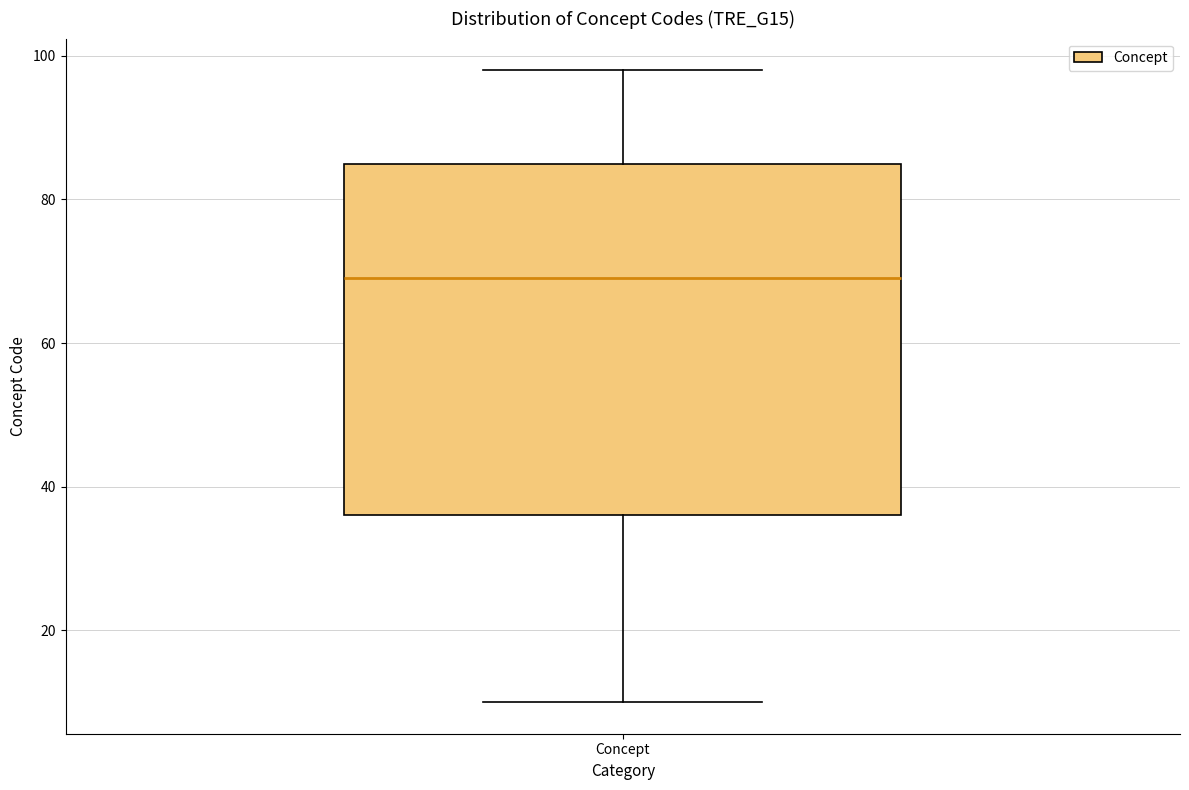

Where does the median line of the box for Concept sit on the y-axis? The values are not printed on the chart, so give them approximately, as read against the axis.

70